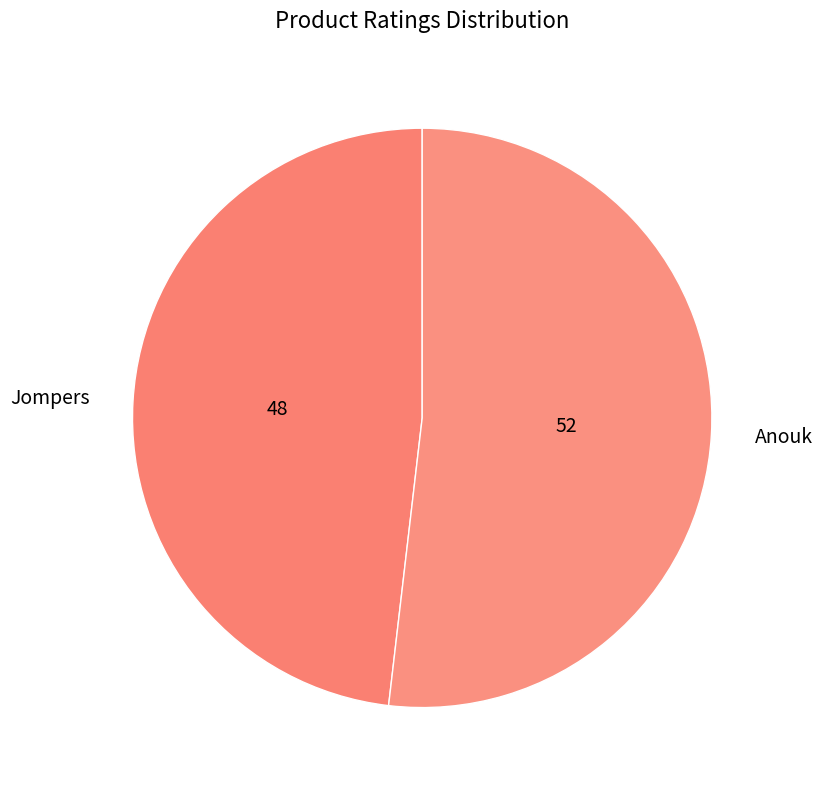

Is it true that Jompers is 48% of the pie?

True